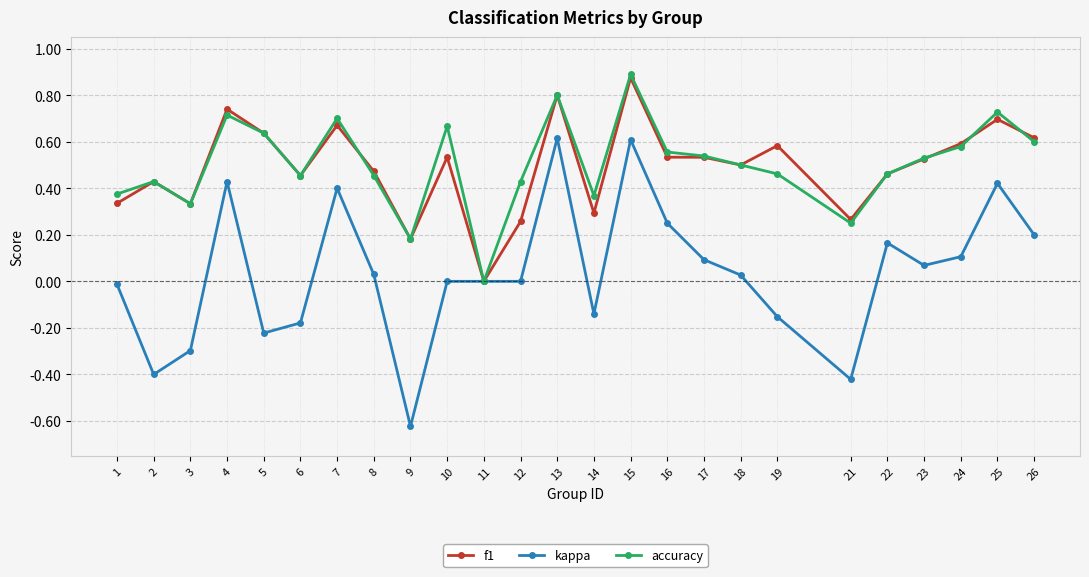

Rank the series at 1 from lowest to highest value.

kappa, f1, accuracy